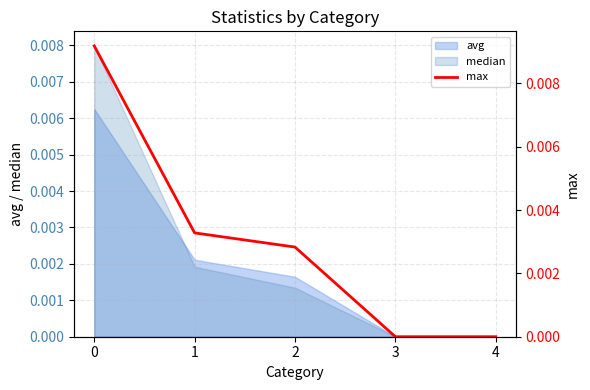

True or false: there are more than 0 points higher than both neighbors.

False